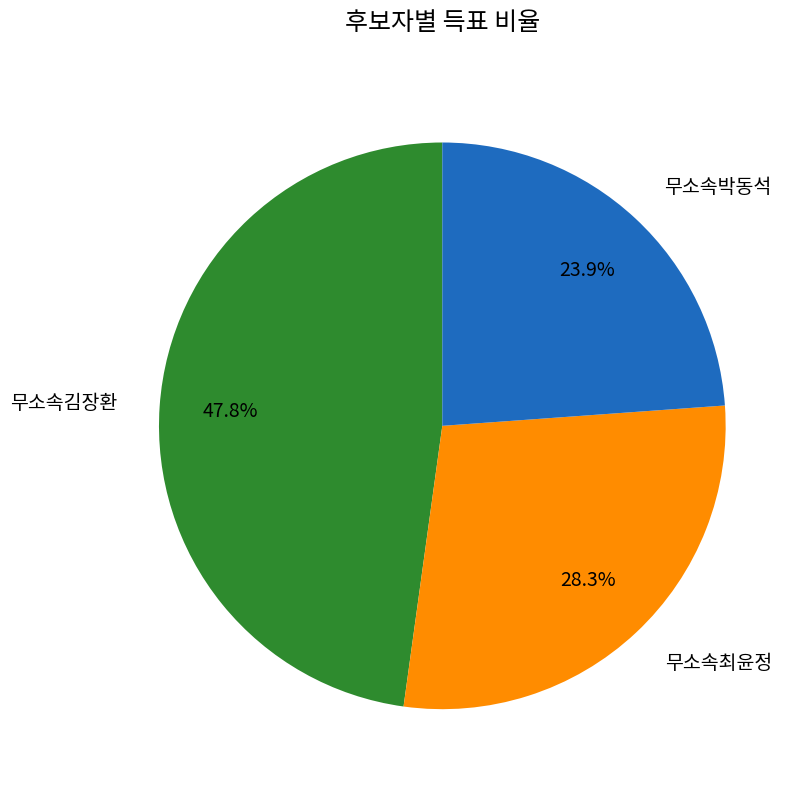

To the nearest percent, what is the difference between the 무소속최윤정 and 무소속박동석 slice percentages?

4%